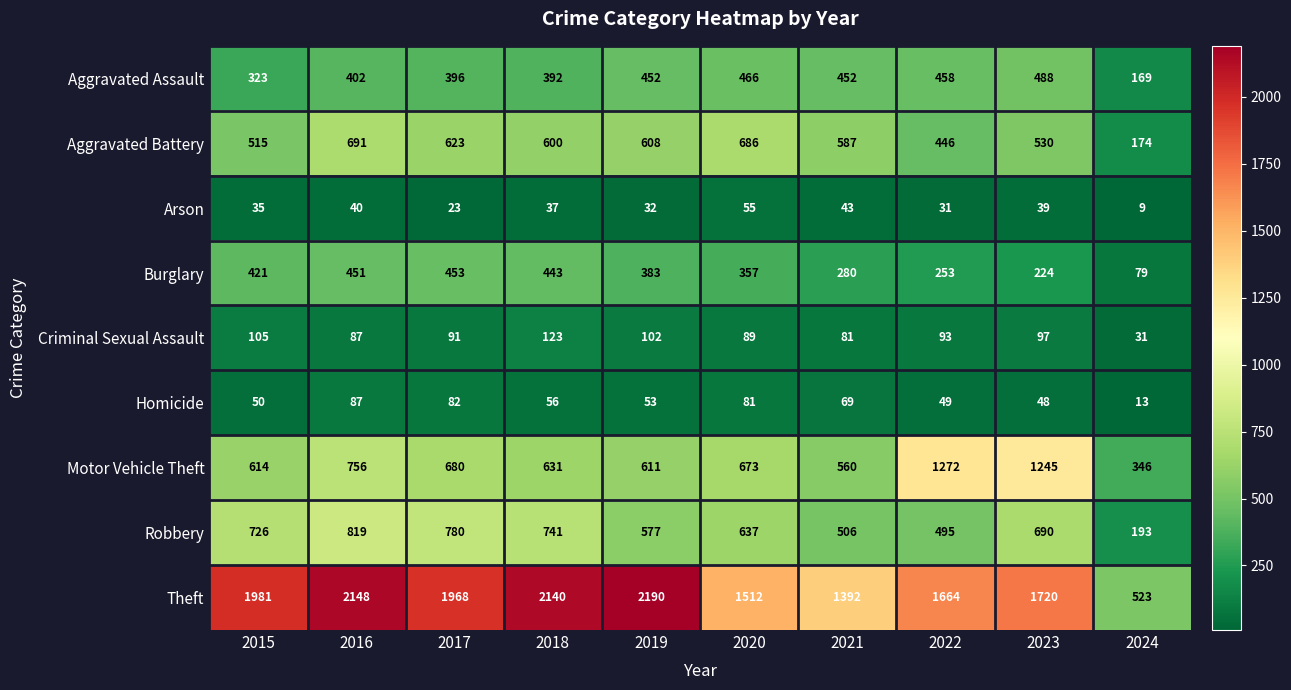

Rank the series at 2018 from highest to lowest value.

Theft, Robbery, Motor Vehicle Theft, Aggravated Battery, Burglary, Aggravated Assault, Criminal Sexual Assault, Homicide, Arson